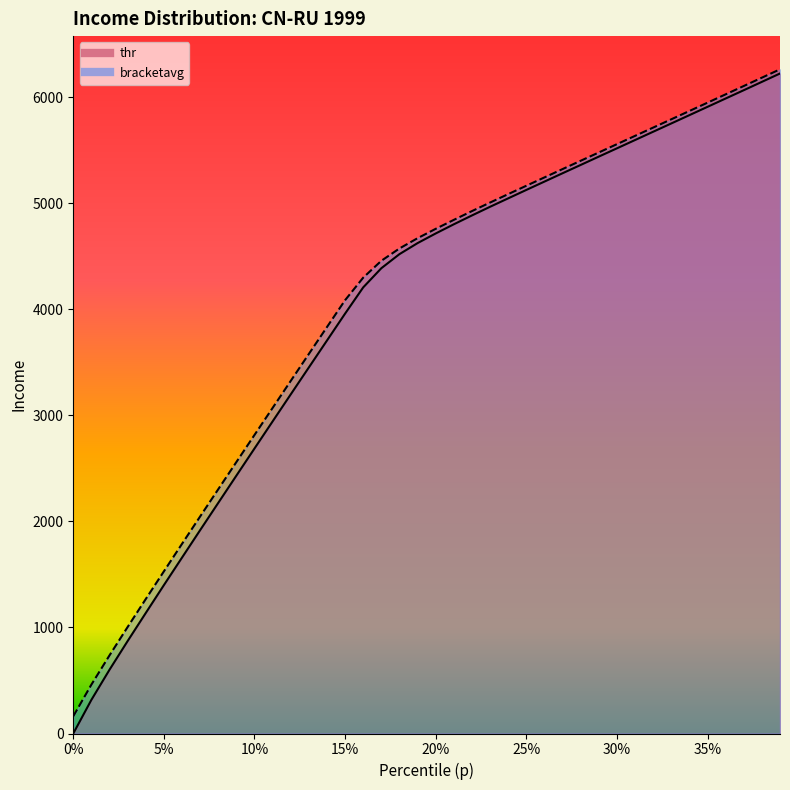

True or false: thr has more than 1 points higher than both neighbors.

False